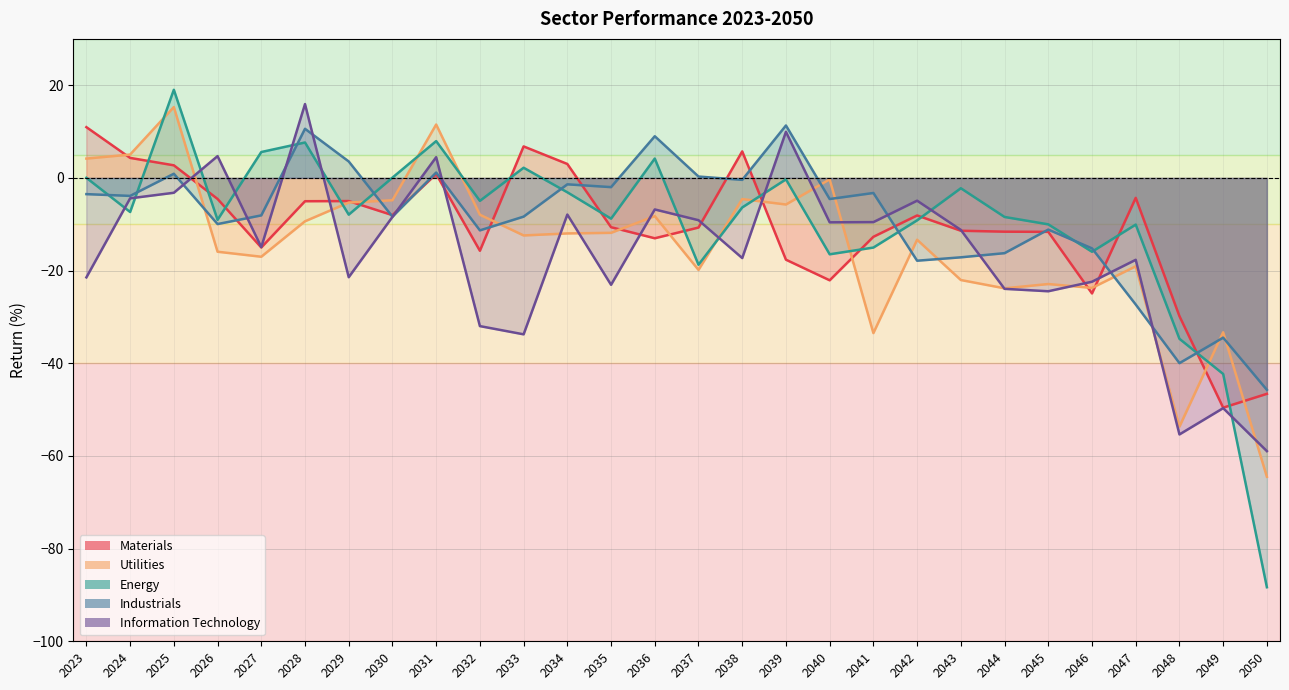

Reading left to right, extract all data points from this chart.

Materials: 2023=11.0	2024=4.3	2025=2.7	2026=-4.5	2027=-15.0	2028=-5.0	2029=-5.0	2030=-8.0	2031=0.8	2032=-15.7	2033=6.8	2034=3.0	2035=-10.6	2036=-13.0	2037=-10.7	2038=5.7	2039=-17.6	2040=-22.1	2041=-12.7	2042=-8.1	2043=-11.4	2044=-11.6	2045=-11.6	2046=-24.9	2047=-4.3	2048=-29.8	2049=-49.6	2050=-46.6
Utilities: 2023=4.2	2024=5.0	2025=15.3	2026=-15.9	2027=-17.0	2028=-9.4	2029=-5.3	2030=-4.8	2031=11.5	2032=-7.9	2033=-12.4	2034=-12.0	2035=-11.9	2036=-8.2	2037=-19.9	2038=-4.6	2039=-5.7	2040=-0.3	2041=-33.5	2042=-13.3	2043=-22.0	2044=-23.8	2045=-22.9	2046=-23.7	2047=-19.1	2048=-53.7	2049=-33.3	2050=-64.5
Energy: 2023=0.0	2024=-7.4	2025=19.0	2026=-9.0	2027=5.6	2028=7.6	2029=-7.9	2030=0.1	2031=7.9	2032=-5.0	2033=2.2	2034=-3.1	2035=-8.8	2036=4.2	2037=-18.7	2038=-6.4	2039=-0.3	2040=-16.5	2041=-15.0	2042=-9.2	2043=-2.2	2044=-8.4	2045=-10.0	2046=-15.9	2047=-10.1	2048=-34.7	2049=-42.3	2050=-88.3
Industrials: 2023=-3.5	2024=-3.9	2025=0.9	2026=-10.0	2027=-8.1	2028=10.6	2029=3.5	2030=-8.4	2031=1.2	2032=-11.3	2033=-8.4	2034=-1.4	2035=-2.0	2036=9.0	2037=0.3	2038=-0.4	2039=11.3	2040=-4.6	2041=-3.3	2042=-17.9	2043=-17.1	2044=-16.2	2045=-11.2	2046=-15.2	2047=-27.3	2048=-40.0	2049=-34.5	2050=-45.7
Information Technology: 2023=-21.5	2024=-4.4	2025=-3.2	2026=4.7	2027=-14.9	2028=15.9	2029=-21.4	2030=-8.4	2031=4.5	2032=-32.0	2033=-33.8	2034=-7.9	2035=-23.1	2036=-6.8	2037=-9.1	2038=-17.3	2039=10.0	2040=-9.6	2041=-9.5	2042=-4.9	2043=-11.2	2044=-23.9	2045=-24.5	2046=-22.4	2047=-17.7	2048=-55.4	2049=-49.7	2050=-59.0